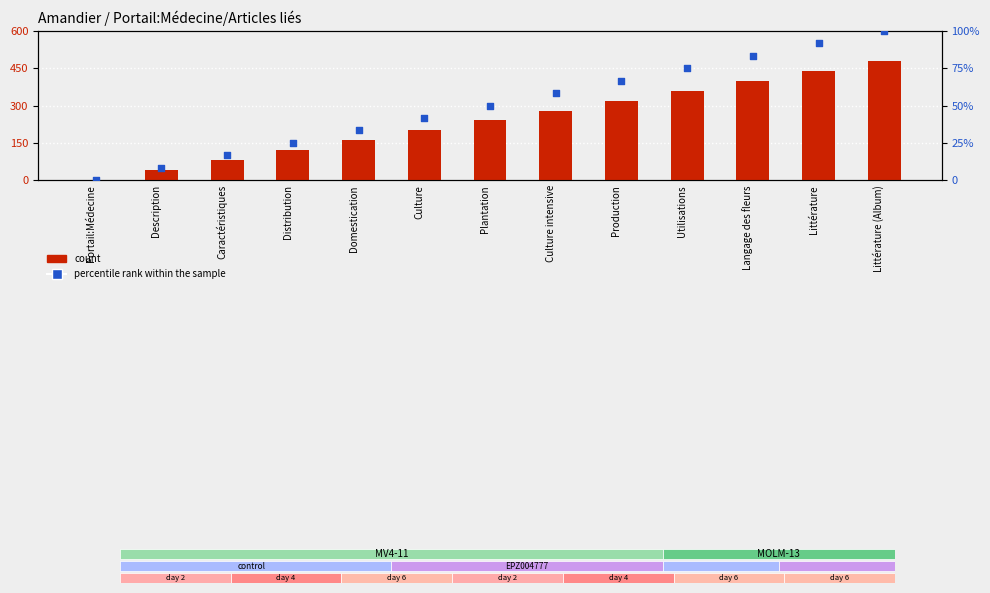

What is the total value across all series at Caractéristiques?

96.7